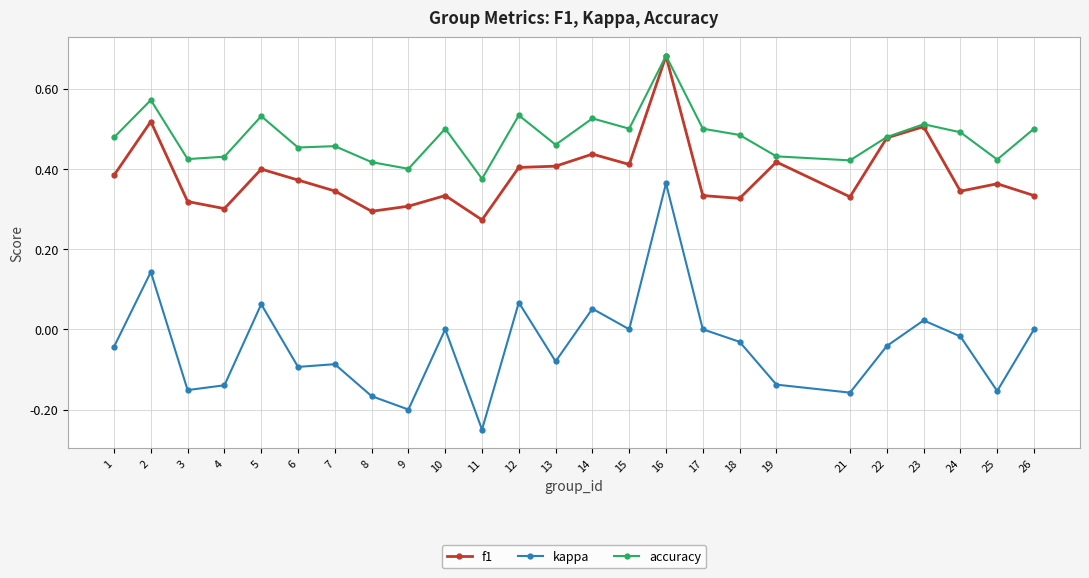

What are all the series names shown in the legend?

f1, kappa, accuracy